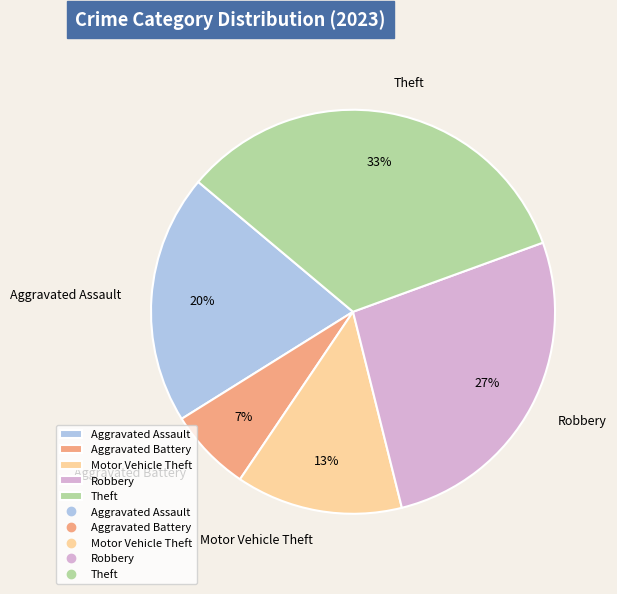

Rank the categories by value from lowest to highest.

Aggravated Battery, Motor Vehicle Theft, Aggravated Assault, Robbery, Theft